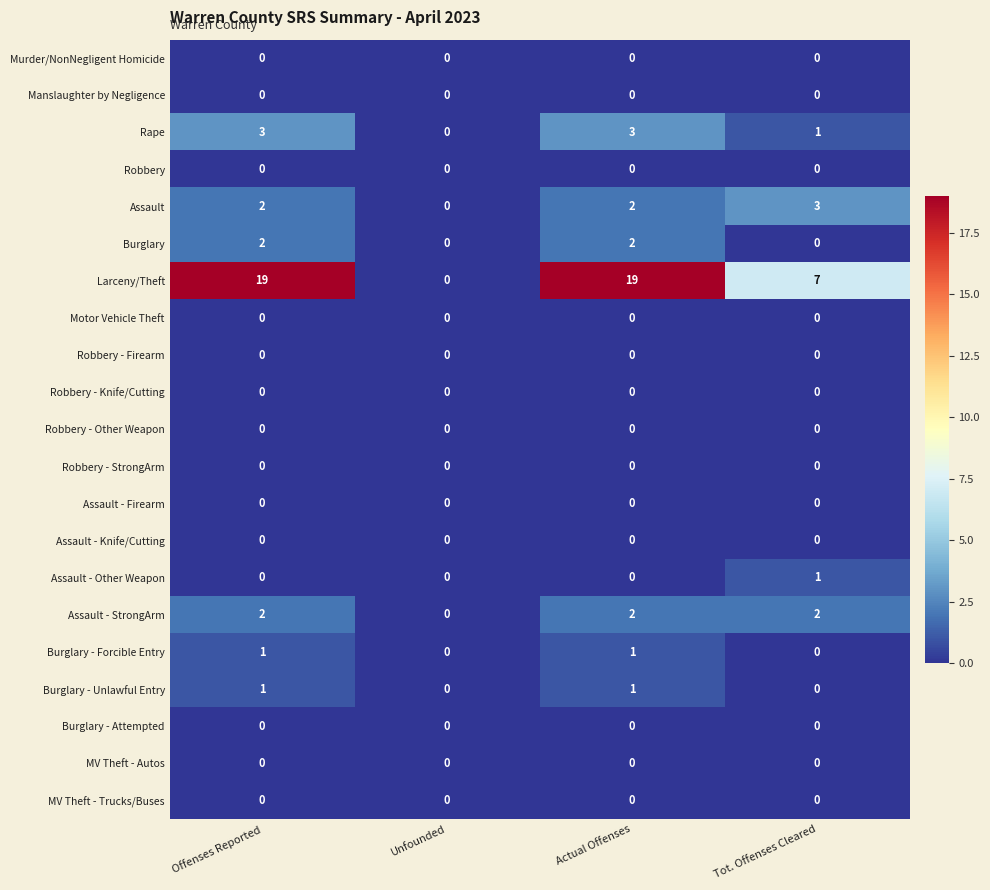

What is the difference between the highest and lowest values at Offenses Reported?

19